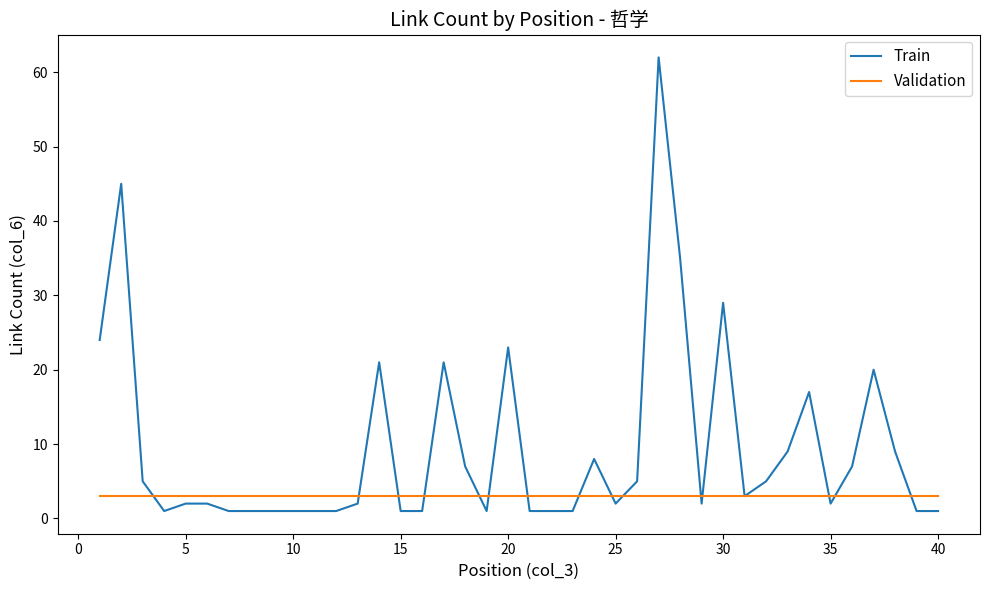

Which series has the widest spread of values?

Train